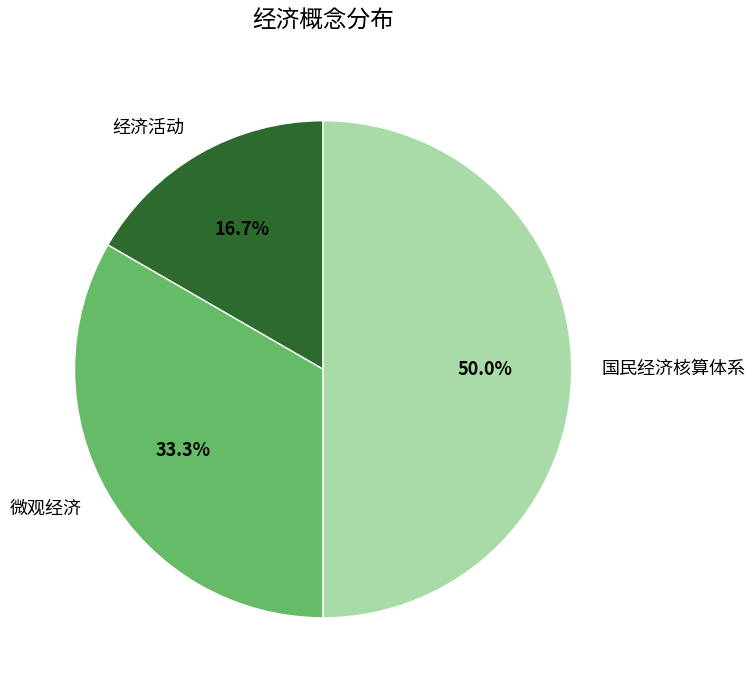

To the nearest percent, what is the combined percentage of 微观经济 and 国民经济核算体系?

83%